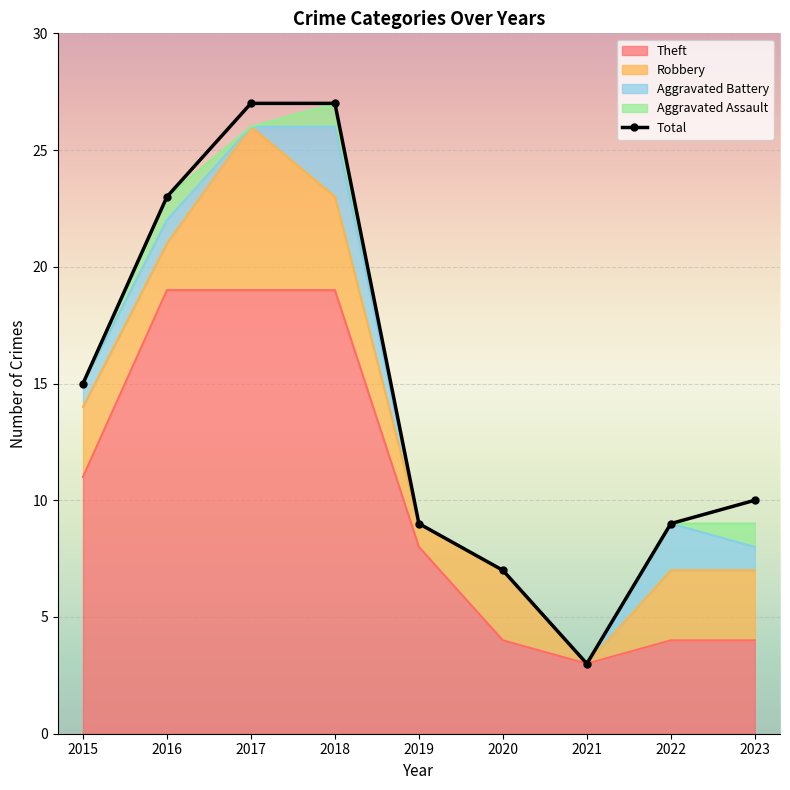

At which category does the chart reach its peak across all series?

2017